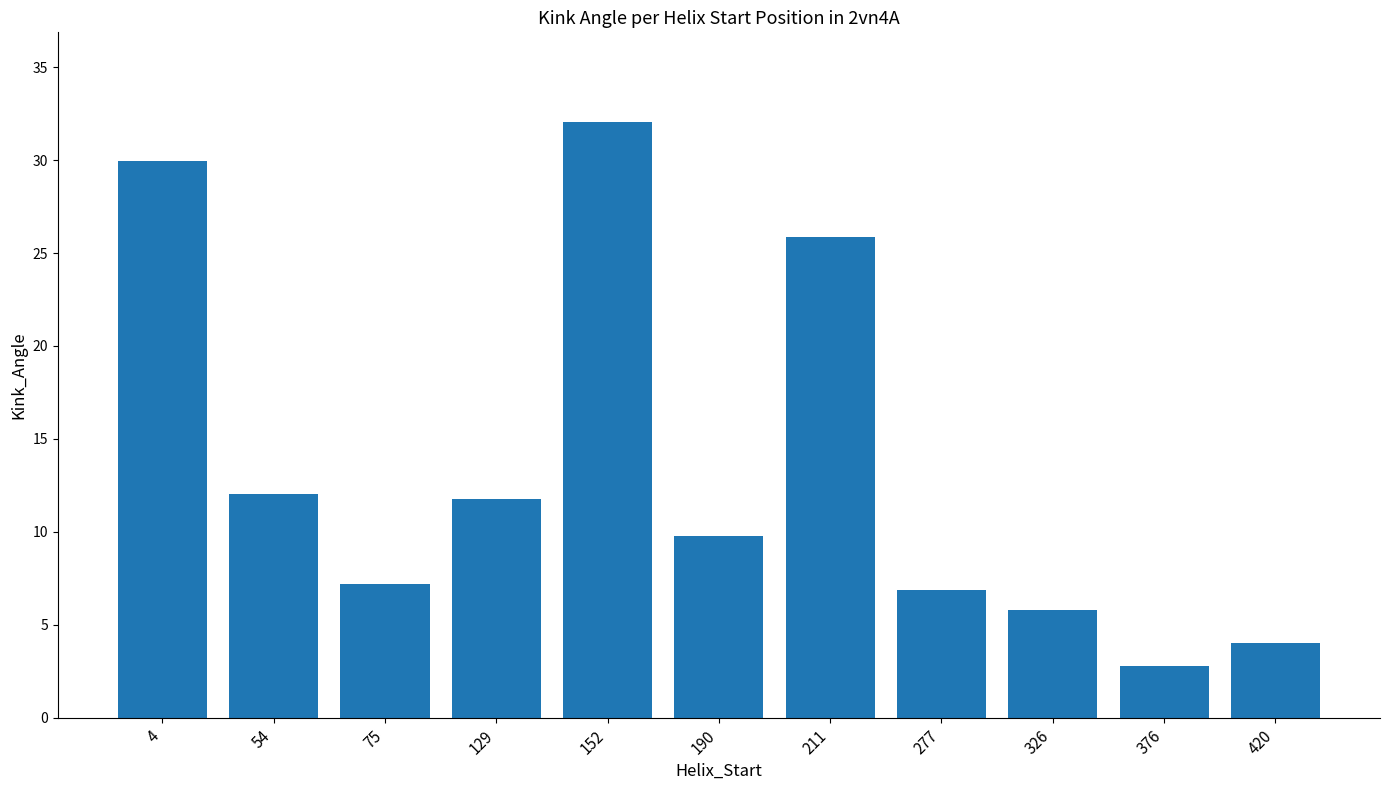

Does the chart contain any negative values?

No